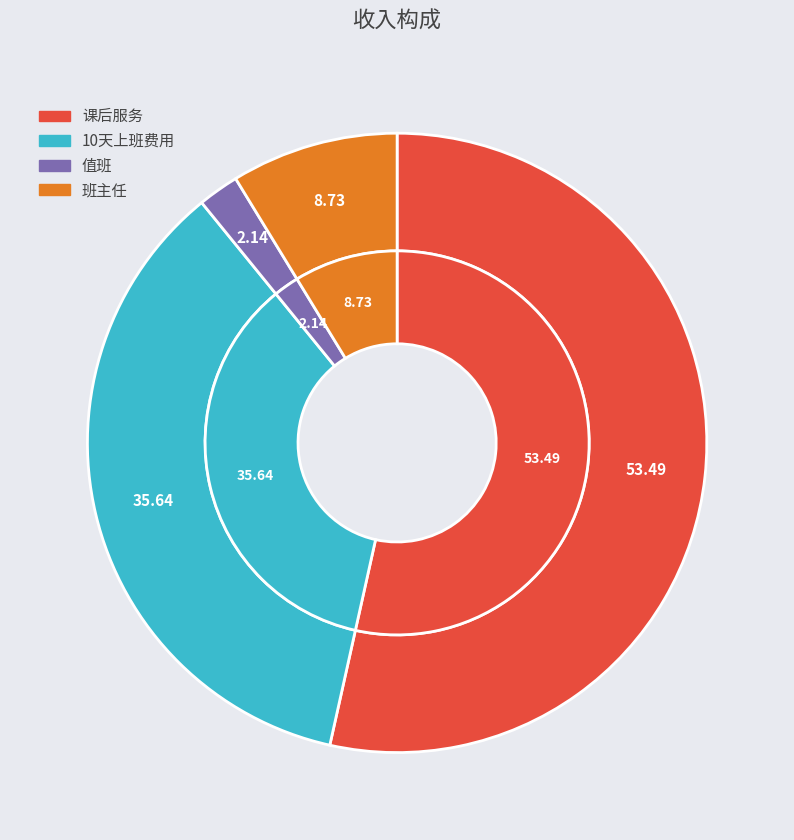

What percentage do 班主任 and 课后服务 together represent?

62.2%